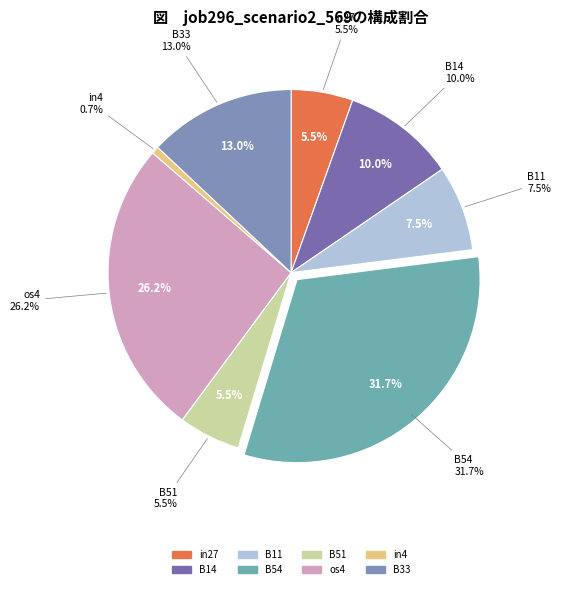

Combined, what portion of the pie is B33 and in27?

18.5%